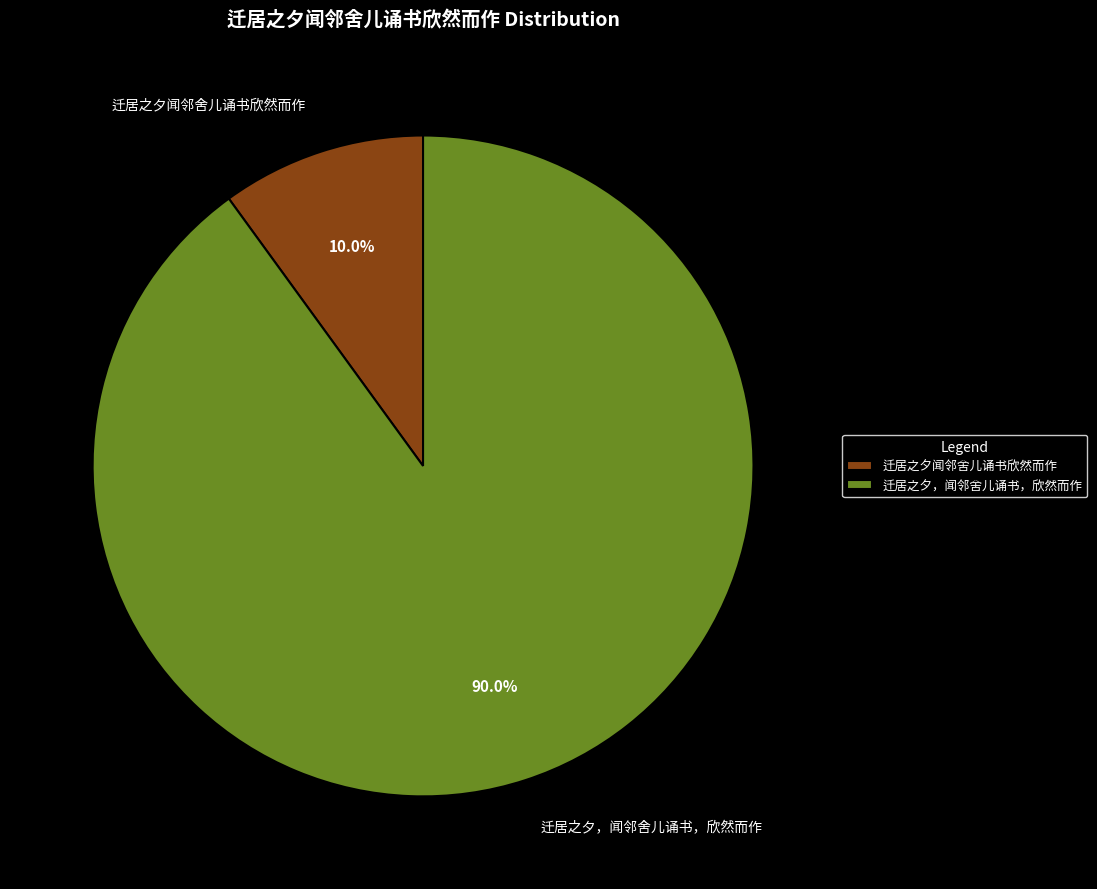

Rank the categories by value from lowest to highest.

迁居之夕闻邻舍儿诵书欣然而作, 迁居之夕，闻邻舍儿诵书，欣然而作